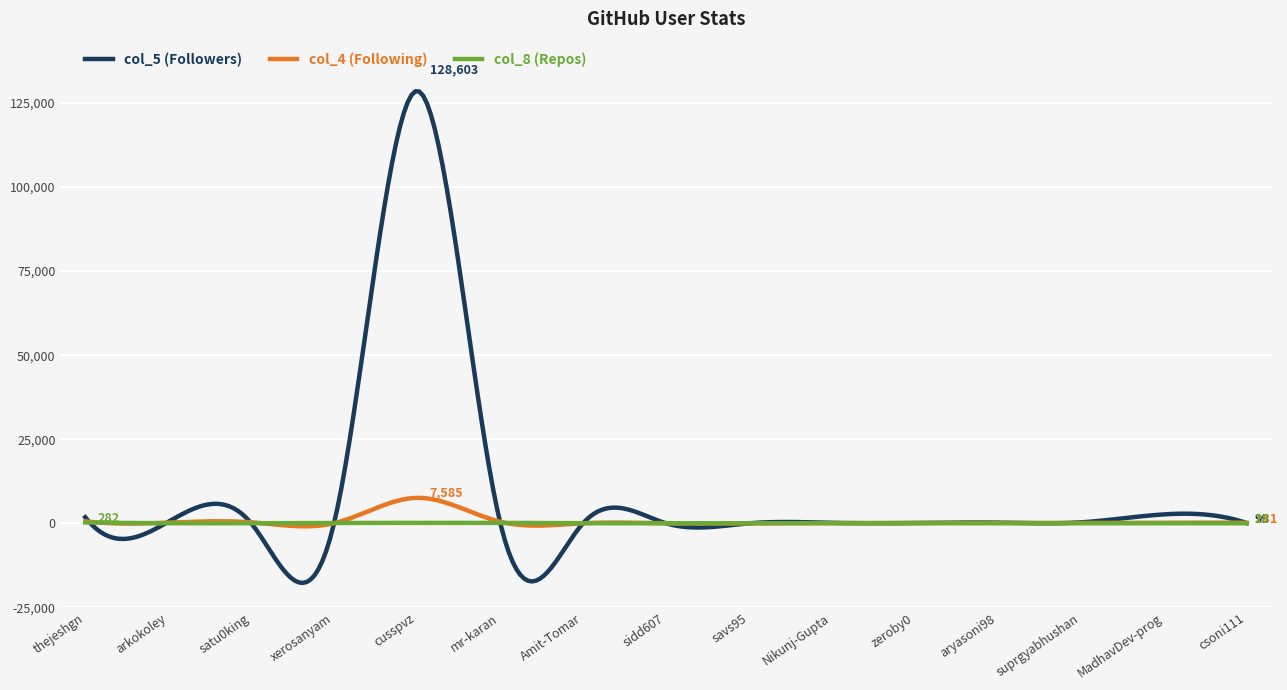

List the series in order of their peak value, lowest first.

col_8 (Repos), col_4 (Following), col_5 (Followers)